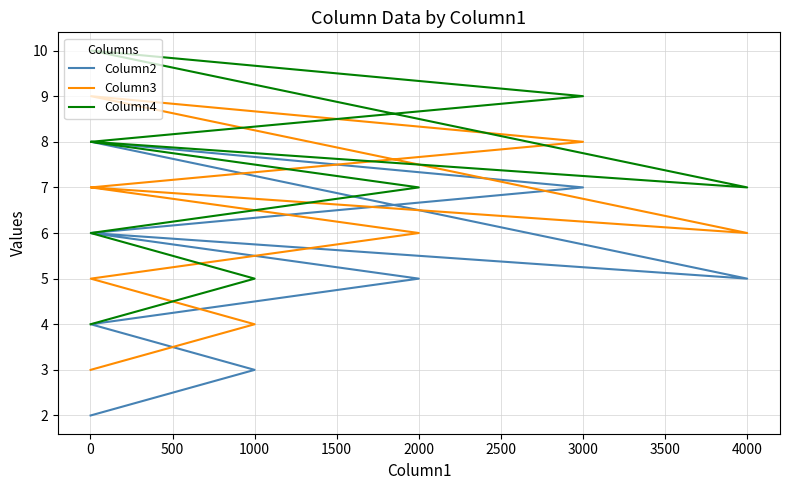

Which series changed the most between 0 and 500?

Column2